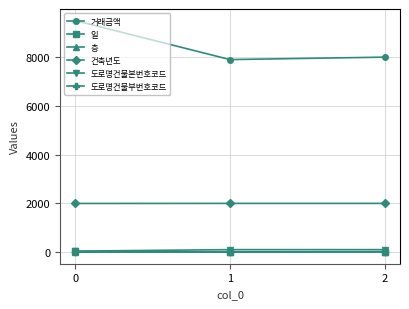

What is the sum of the 거래금액 values at 1 and 2?

15900